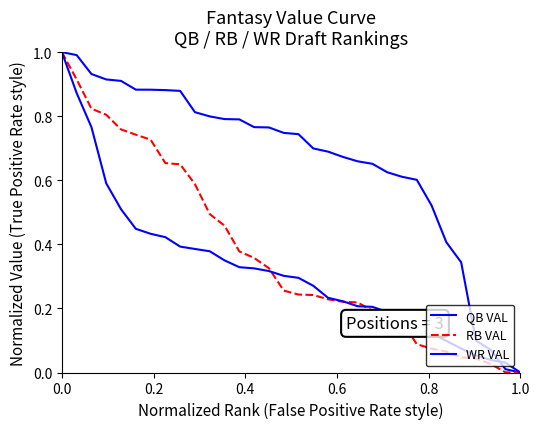

Rank the series by their maximum value, from highest to lowest.

QB VAL, RB VAL, WR VAL